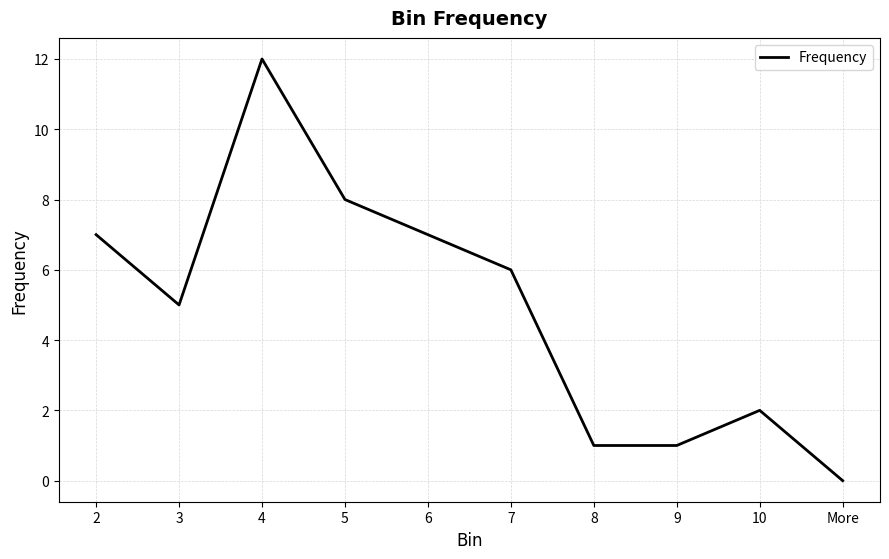

Which label corresponds to the largest value in the chart?

4